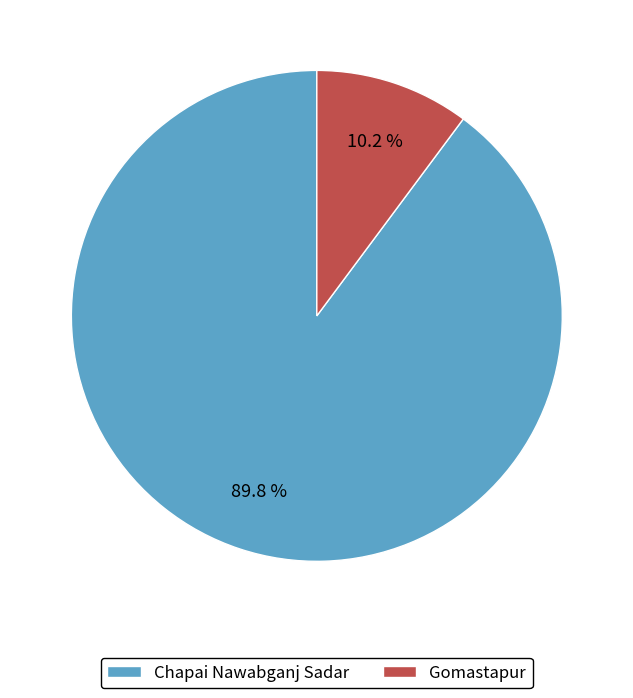

Is it true that Chapai Nawabganj Sadar is 85% of the pie?

False